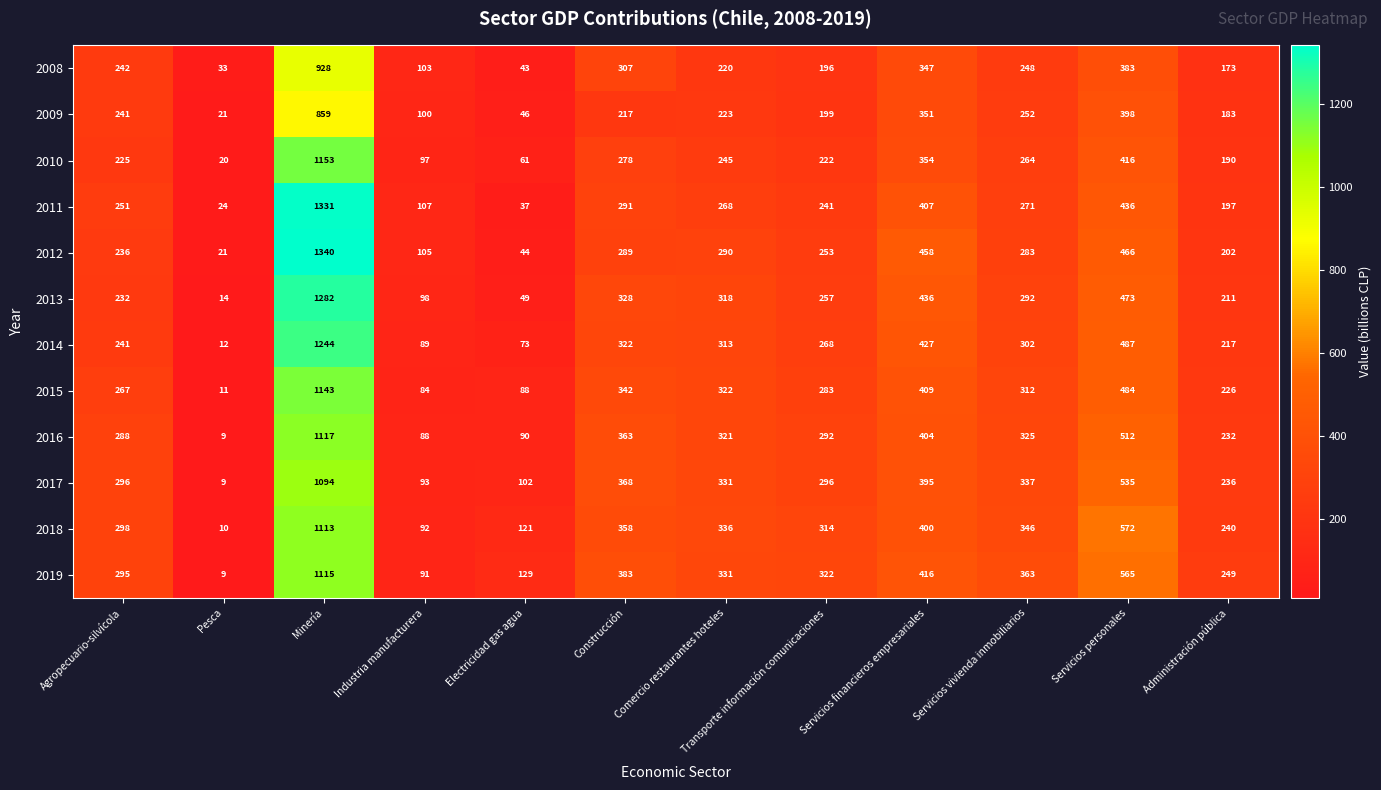

How many series are shown in this chart?

12